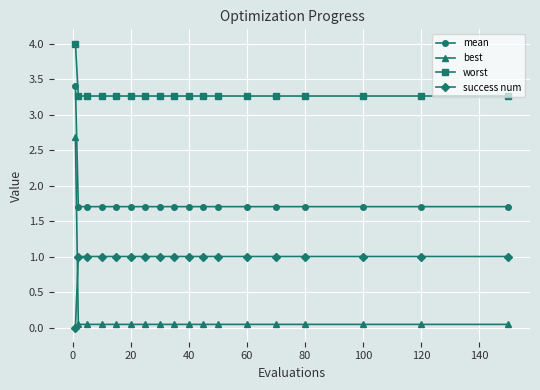

What is the sum of all best values?

3.4